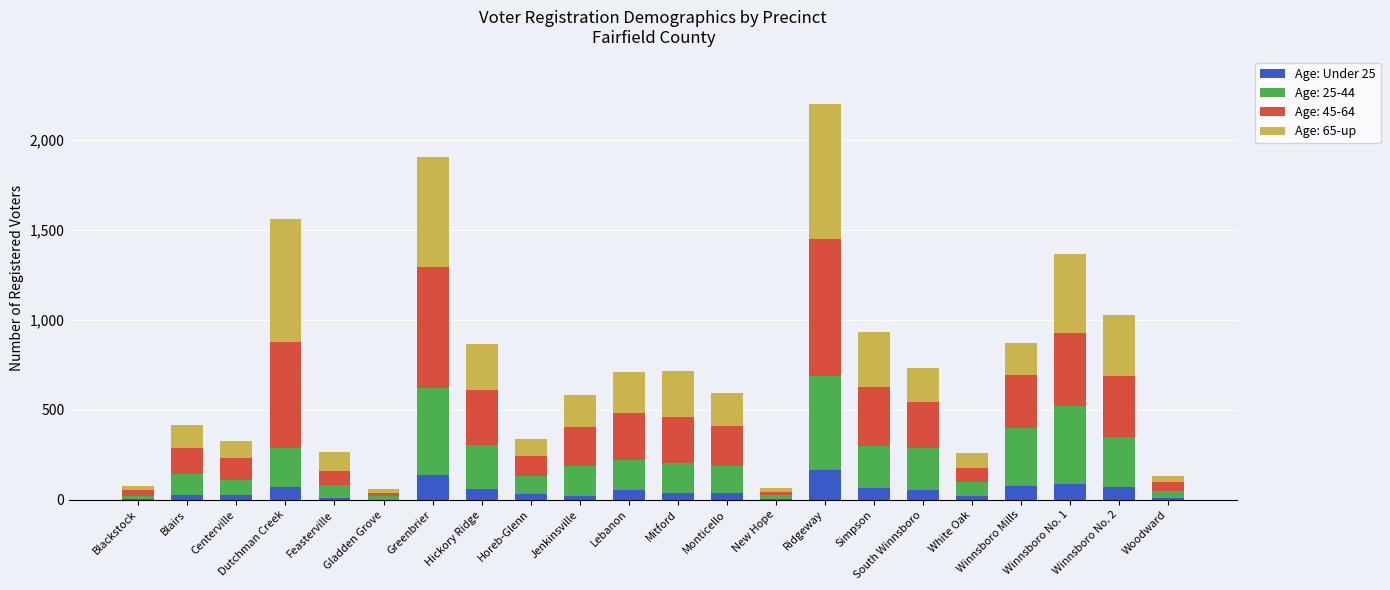

At which category is the sum across all series the highest?

Ridgeway